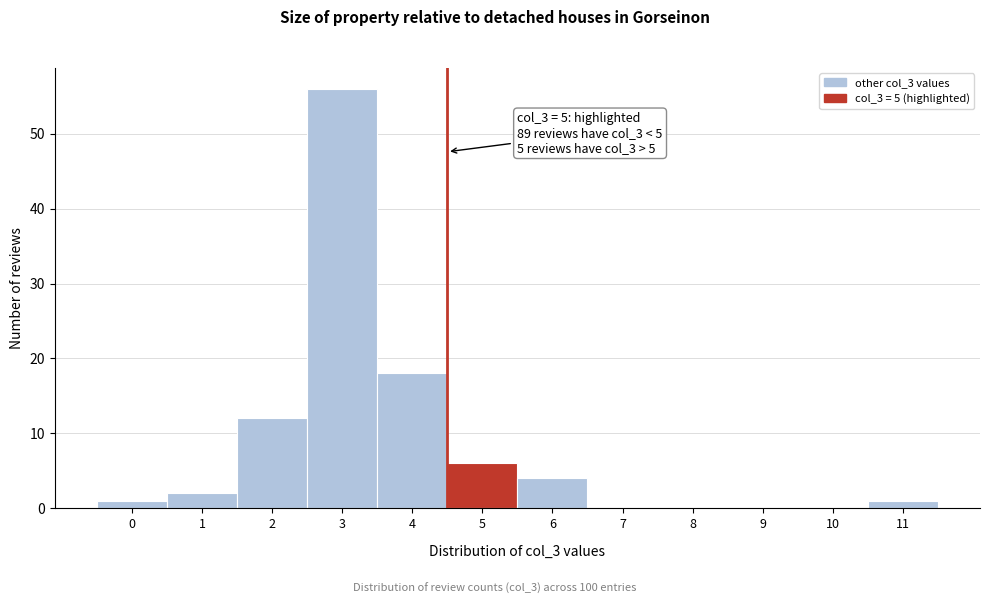

Reading right to left, list all the values displayed in this chart.

11=1	10=0	9=0	8=0	7=0	6=4	5=6	4=18	3=56	2=12	1=2	0=1